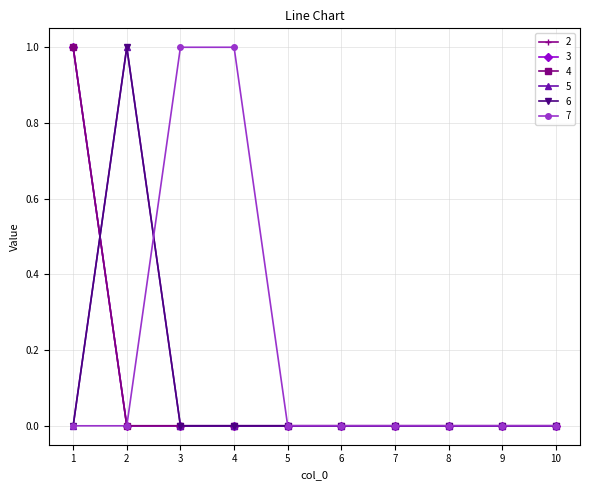

Which series changed the most between 6 and 7?

2